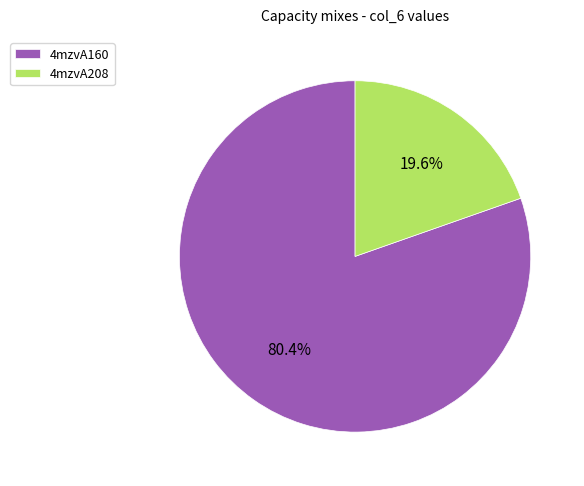

To the nearest percent, what percentage of the pie is 4mzvA208?

20%